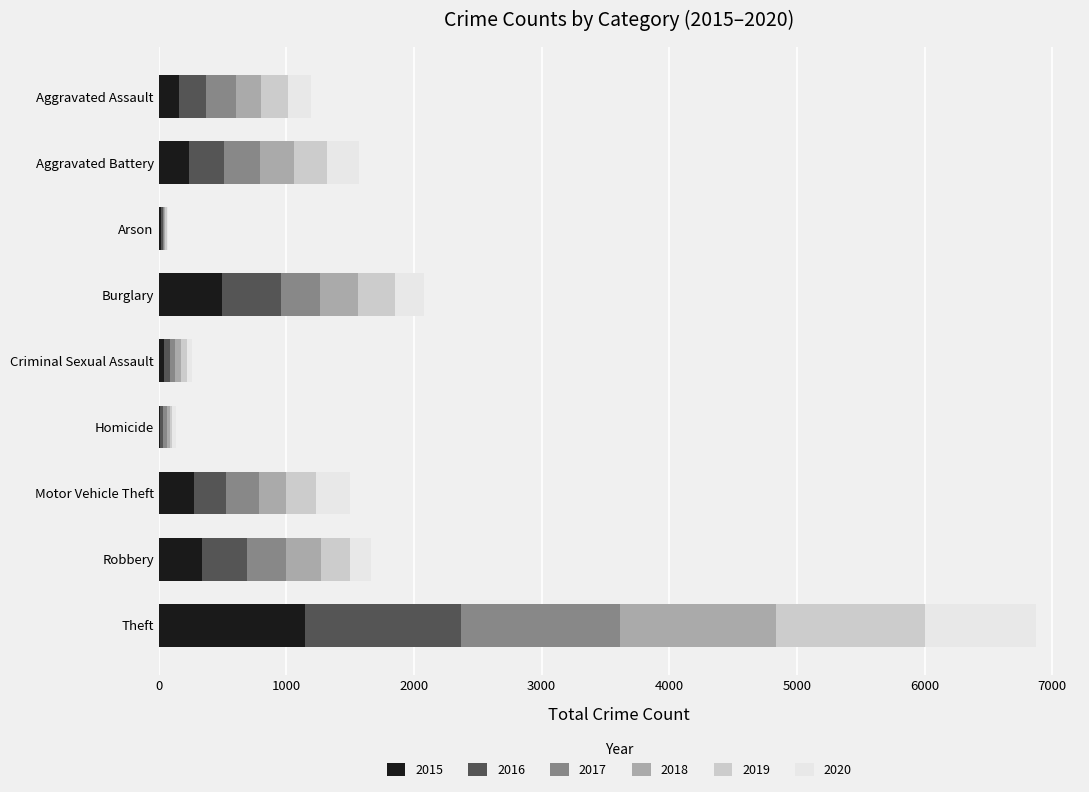

At which category is the sum across all series the highest?

Theft